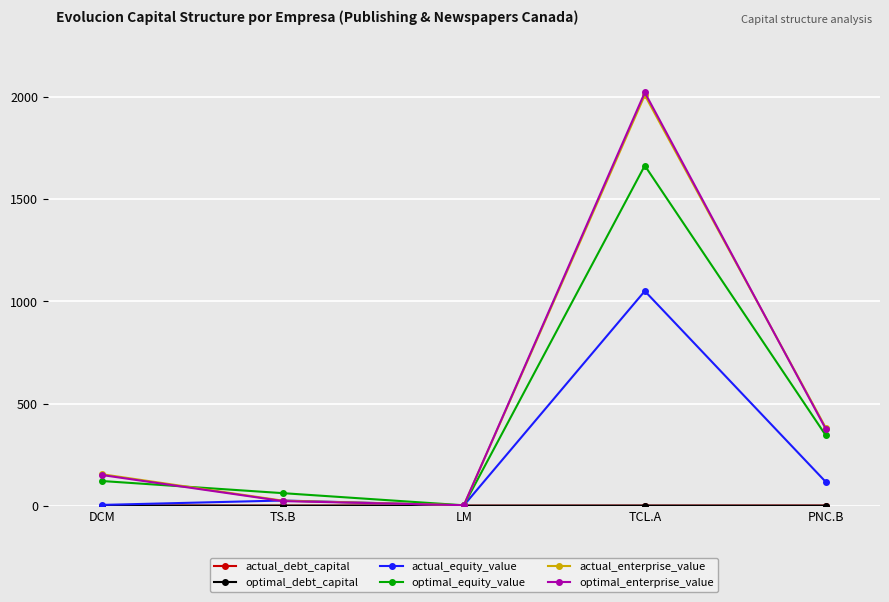

Which series has the largest range (max minus min)?

optimal_enterprise_value